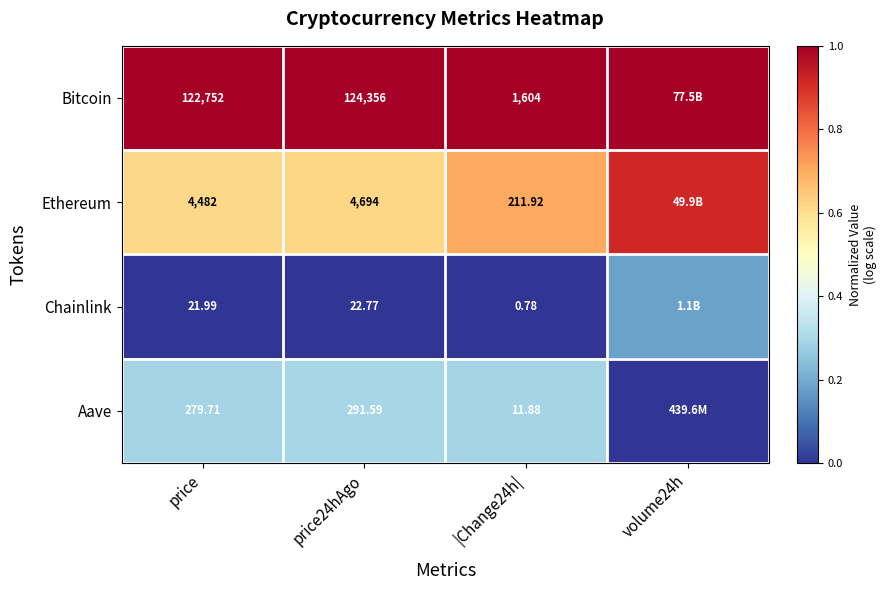

Which series changed the most between price and price24hAgo?

Bitcoin